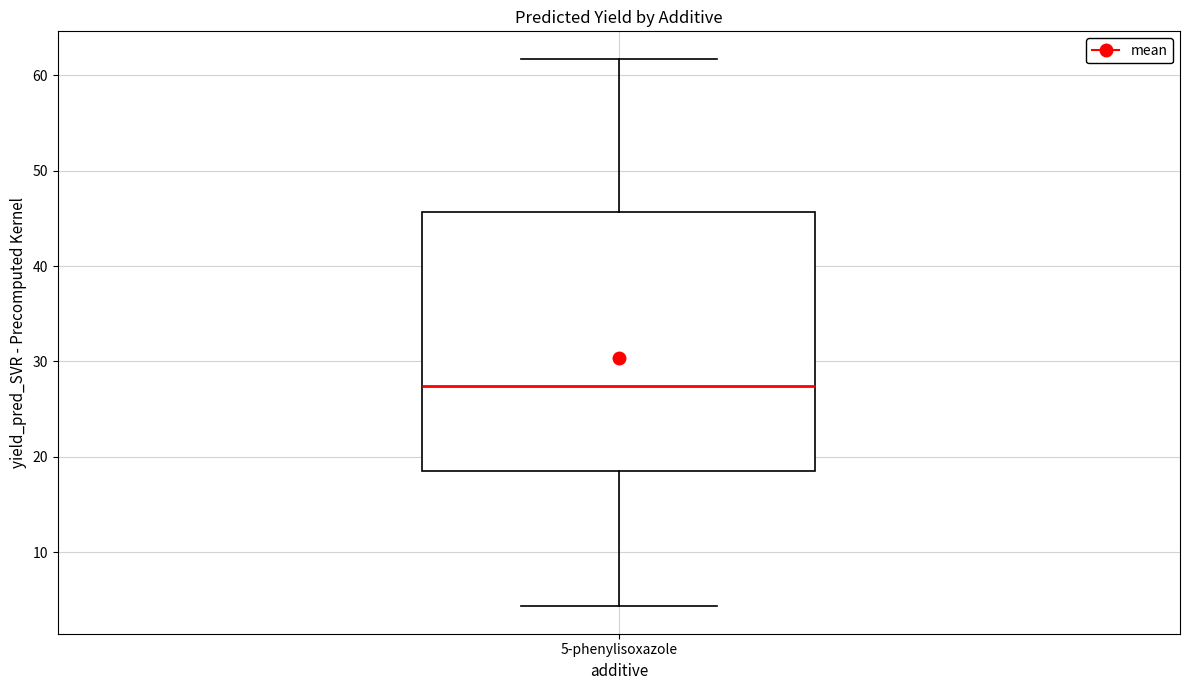

Where does the median line of the box for 5-phenylisoxazole sit on the y-axis? The values are not printed on the chart, so give them approximately, as read against the axis.

27